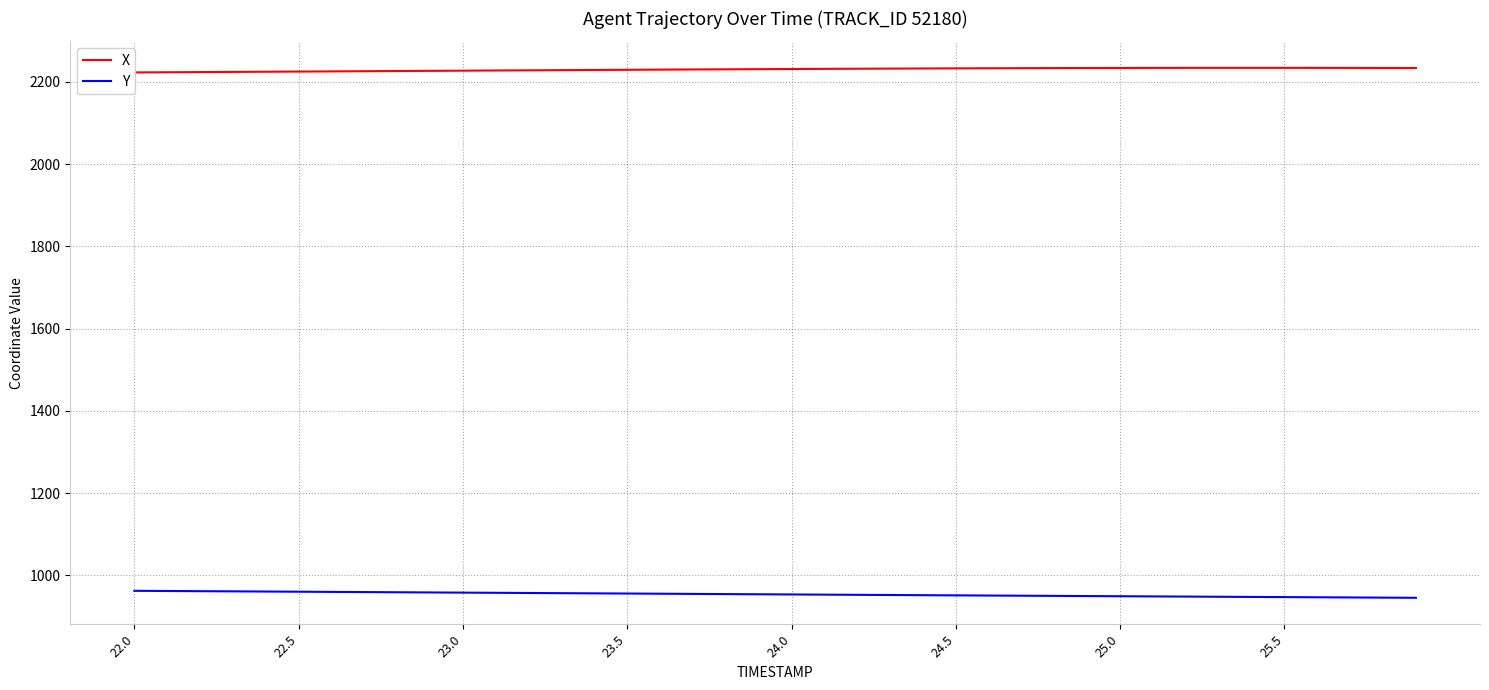

Count the number of data series in this chart.

2